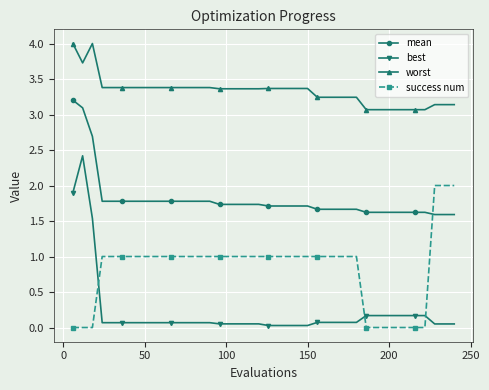

True or false: best and mean cross at least once.

False